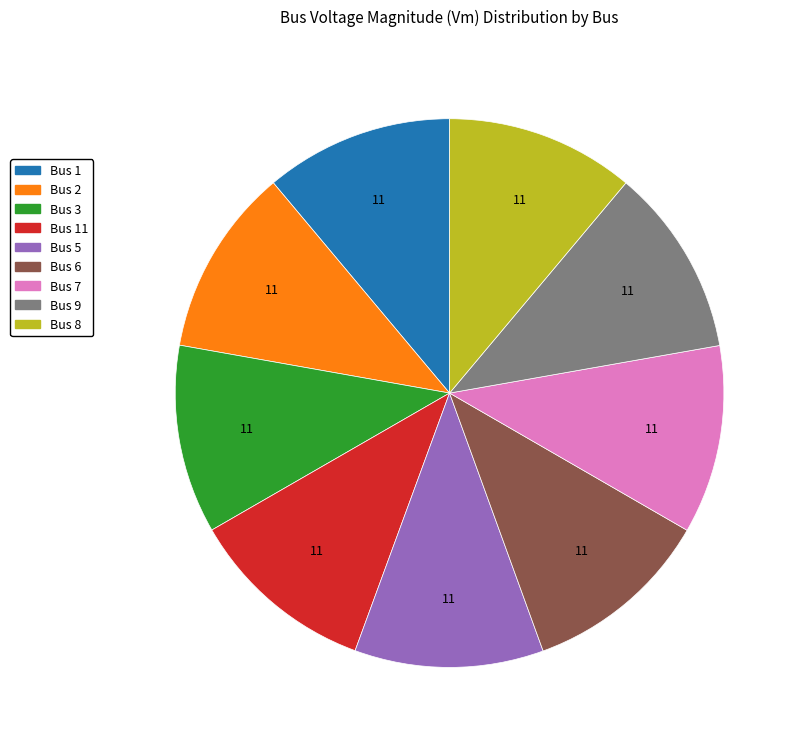

Is there any slice that represents more than half of the pie?

No